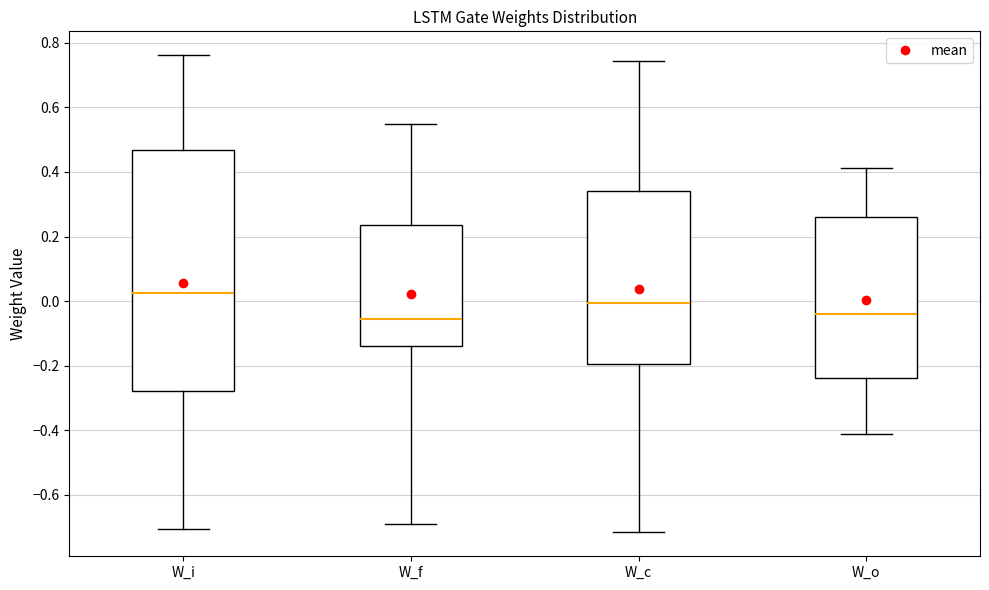

Reading left to right, transcribe this box plot: for each box, give where its median line is, the range the box spans, and where its two whiskers end, as read against the y-axis. The values are not printed on the chart, so give them approximately, as read against the axis.

W_i: median 0.02, box -0.28 to 0.46, whiskers -0.70 to 0.76
W_f: median -0.06, box -0.14 to 0.24, whiskers -0.68 to 0.54
W_c: median 0.00, box -0.20 to 0.34, whiskers -0.72 to 0.74
W_o: median -0.04, box -0.24 to 0.26, whiskers -0.42 to 0.42